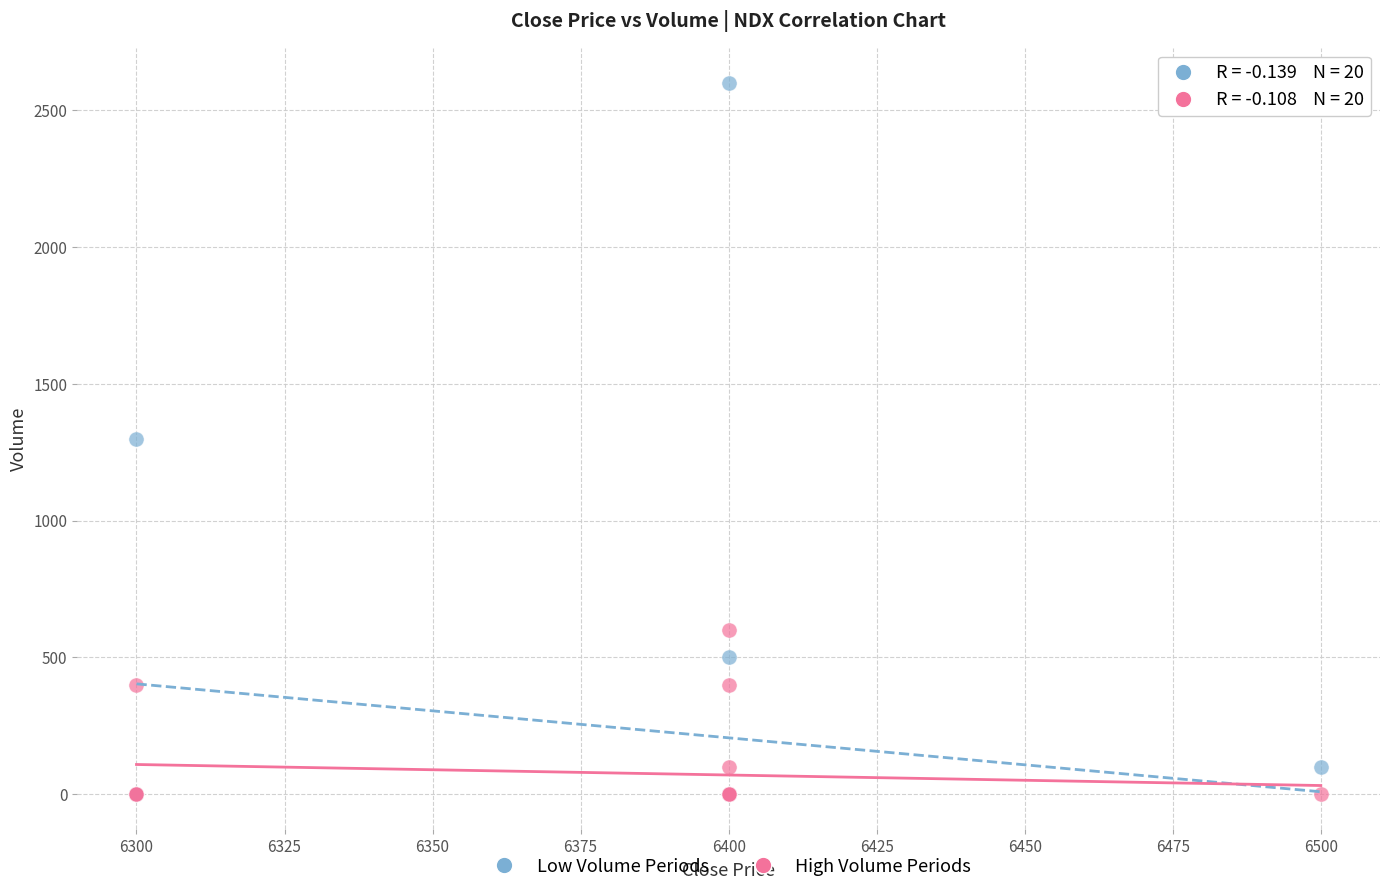

Which series has the widest spread of Y values?

Low Volume Periods